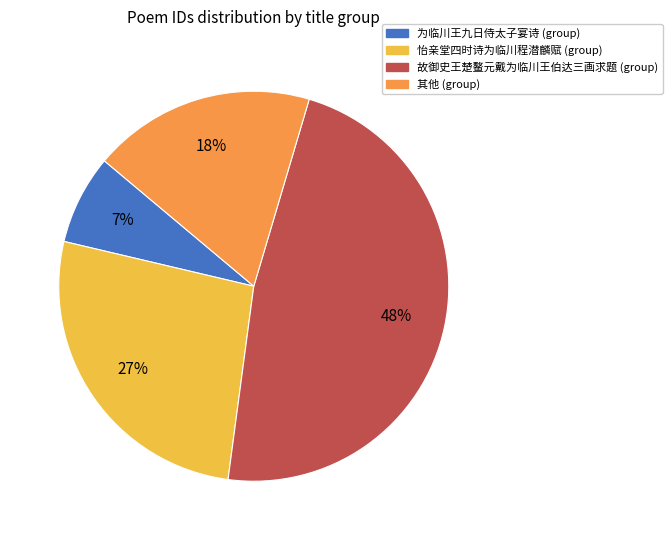

Combined, do 其他 (group) and 故御史王楚鳌元戴为临川王伯达三画求题 (group) account for over 50%?

Yes